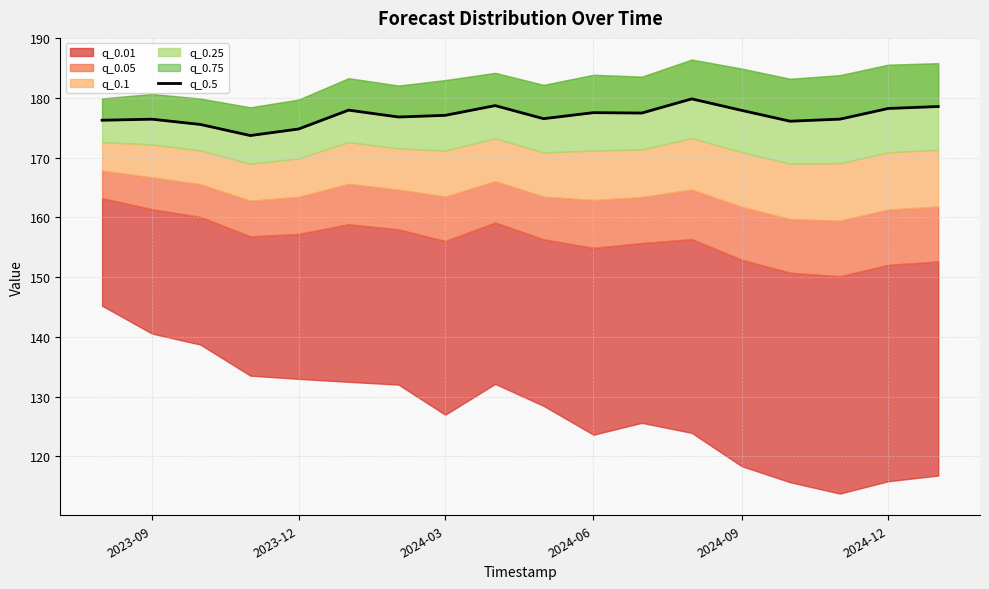

What is the ratio of the value at 2023-12 to the value at 2024-12?

1.0